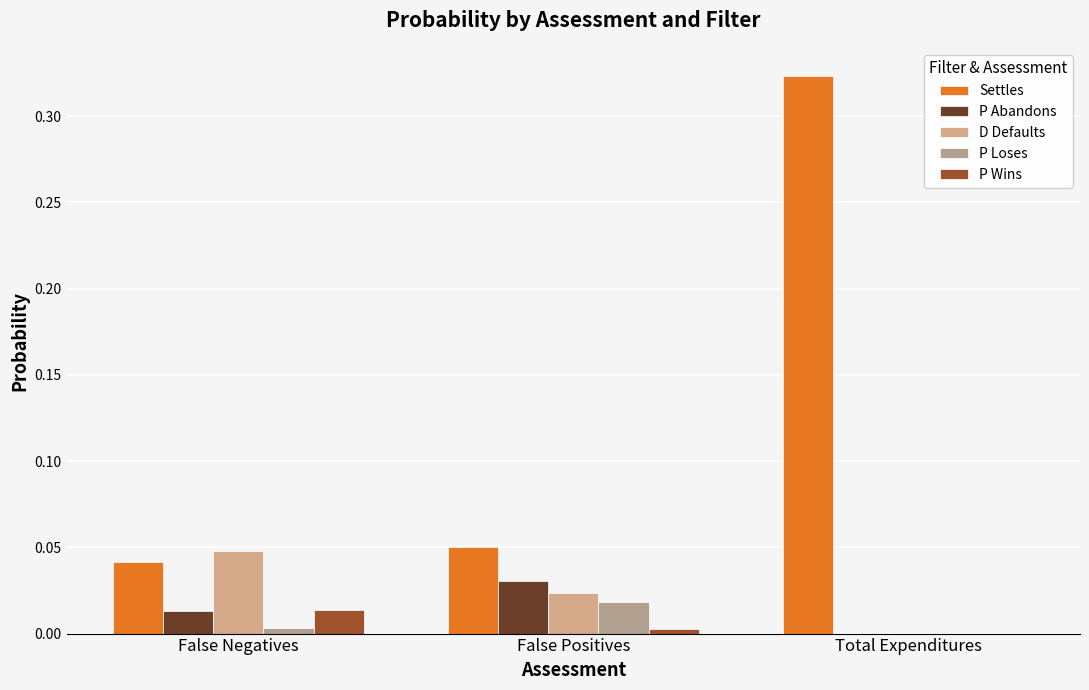

Count the number of data series in this chart.

5